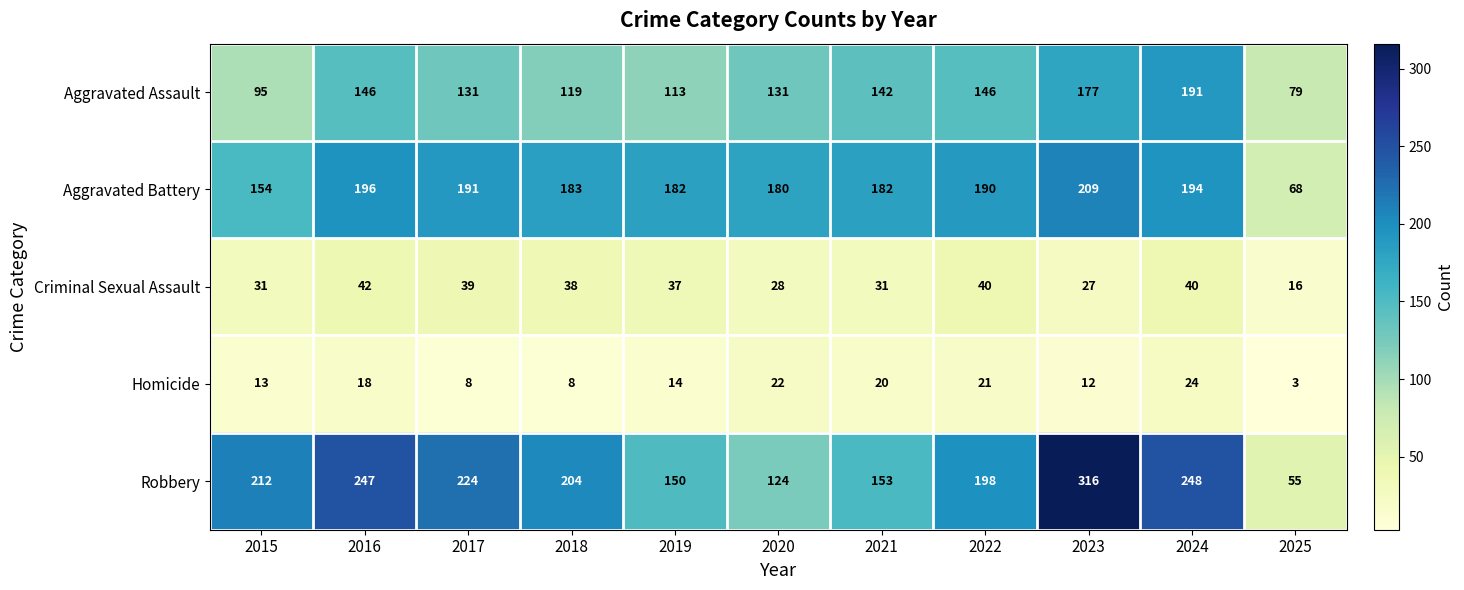

The Robbery series shows 53 at 2015. True or false?

False